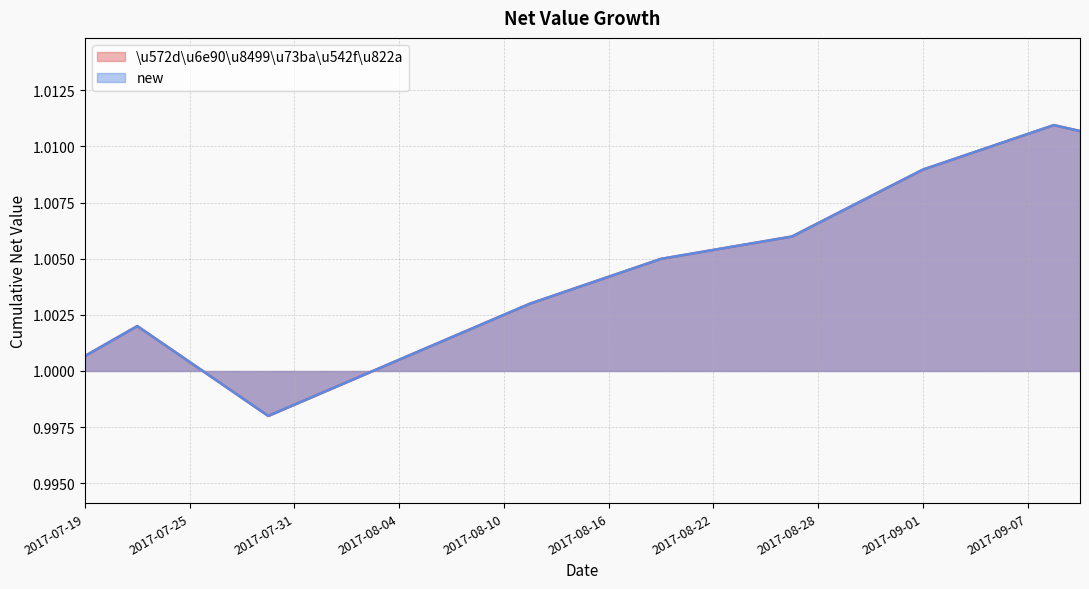

What position from the right is 2017-07-20?

38